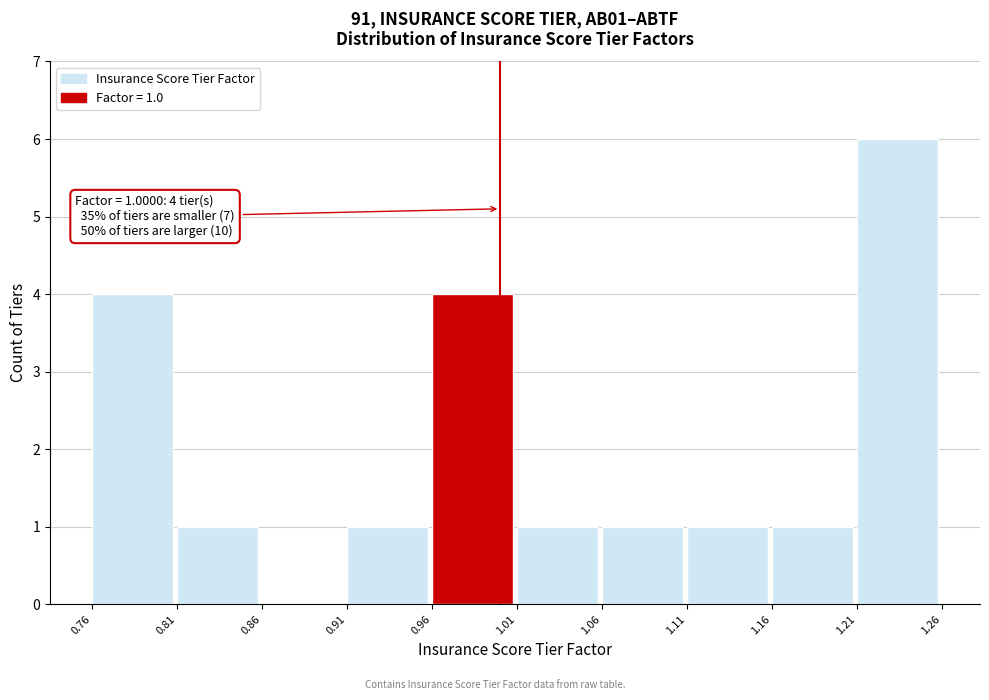

Over which range of the x-axis is the bar tallest?

1.21 to 1.26